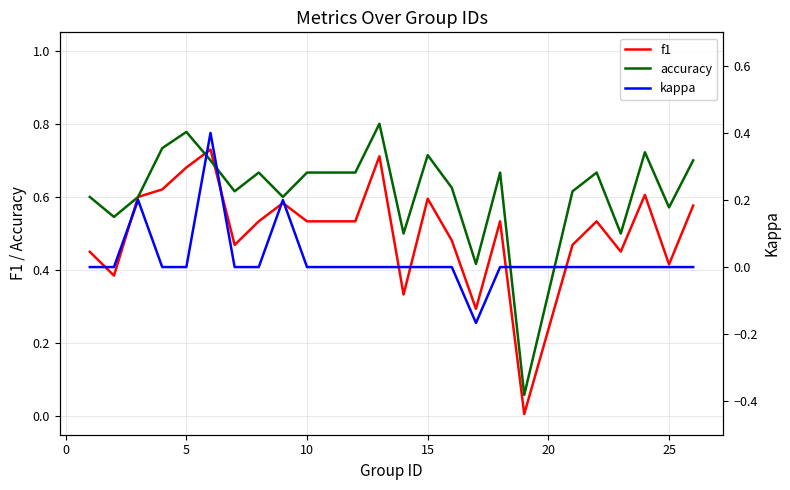

Which series has the widest spread of values?

accuracy